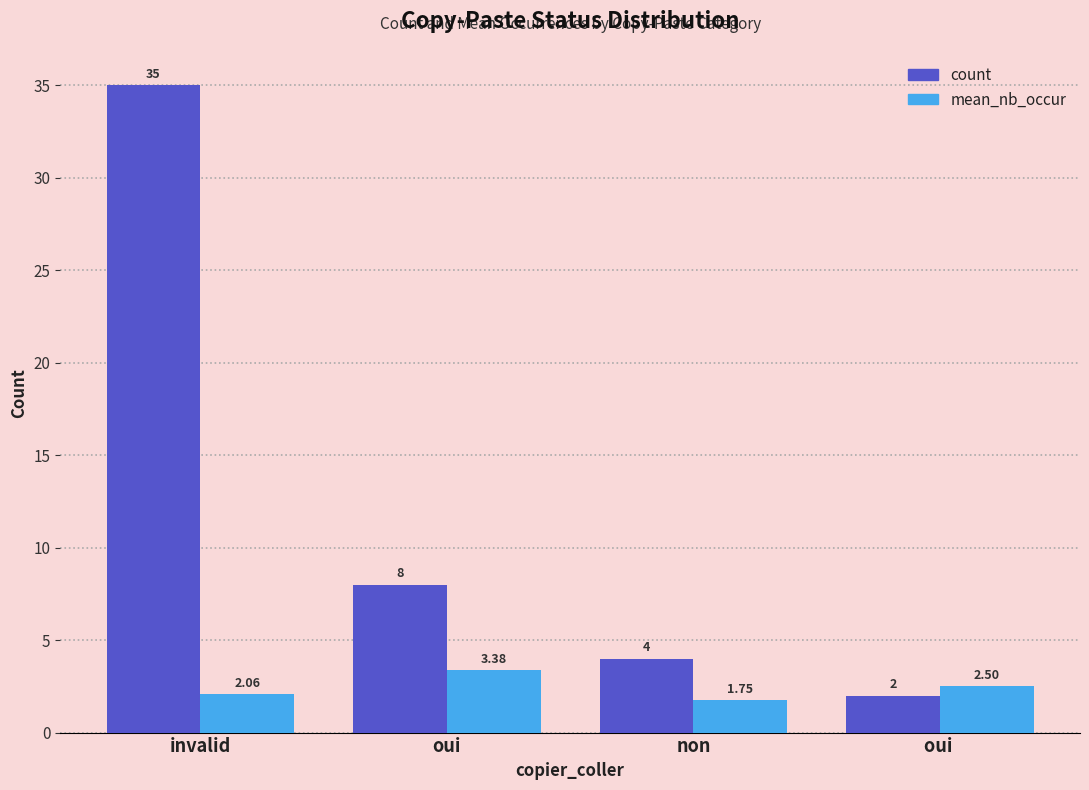

What position from the left is oui ?

4